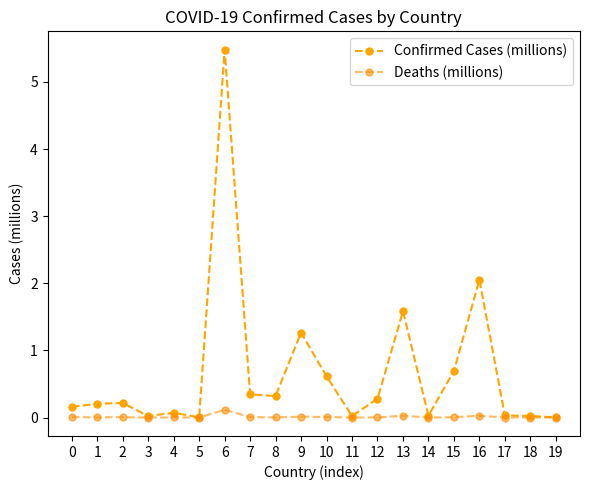

List the series in order of their peak value, lowest first.

Deaths (millions), Confirmed Cases (millions)